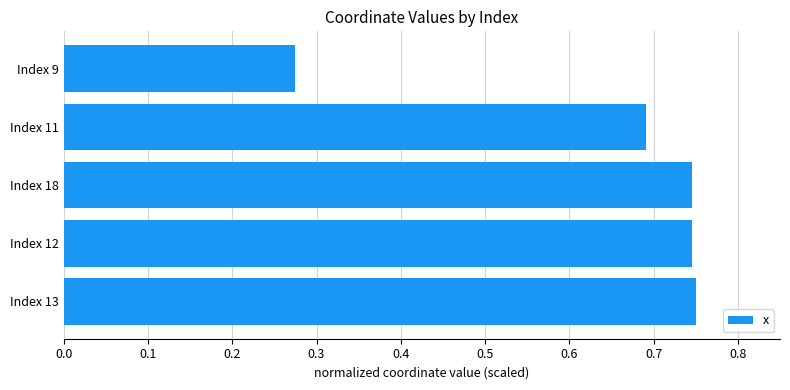

At which category does the chart reach its minimum across all series?

Index 9